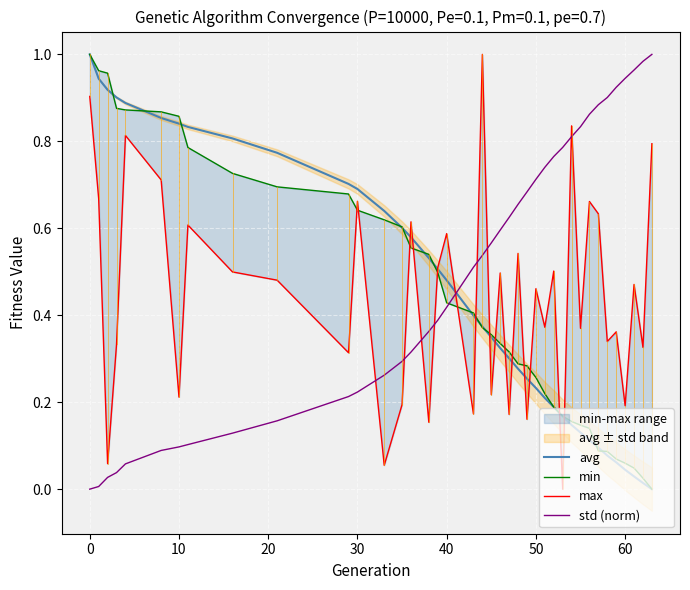

Reading left to right, list all the values displayed in this chart.

avg: 1.0	0.9	0.9	0.9	0.9	0.9	0.8	0.8	0.8	0.8	0.7	0.7	0.6	0.6	0.6	0.5	0.5	0.5	0.4	0.4	0.3	0.3	0.3	0.3	0.3	0.2	0.2	0.2	0.2	0.1	0.1	0.1	0.1	0.1	0.1	0.0	0.0	0.0	0.0
min: 1.0	1.0	1.0	0.9	0.9	0.9	0.9	0.8	0.7	0.7	0.7	0.6	0.6	0.6	0.6	0.5	0.5	0.4	0.4	0.4	0.4	0.3	0.3	0.3	0.3	0.3	0.2	0.2	0.2	0.2	0.1	0.1	0.1	0.1	0.1	0.1	0.0	0.0	0.0
max: 0.9	0.7	0.1	0.3	0.8	0.7	0.2	0.6	0.5	0.5	0.3	0.7	0.1	0.2	0.6	0.2	0.5	0.6	0.2	1.0	0.2	0.5	0.2	0.5	0.2	0.5	0.4	0.5	0.0	0.8	0.4	0.7	0.6	0.3	0.4	0.2	0.5	0.3	0.8
std (norm): 0.0	0.0	0.0	0.0	0.1	0.1	0.1	0.1	0.1	0.2	0.2	0.2	0.3	0.3	0.3	0.4	0.4	0.4	0.5	0.5	0.6	0.6	0.6	0.7	0.7	0.7	0.7	0.8	0.8	0.8	0.8	0.9	0.9	0.9	0.9	0.9	1.0	1.0	1.0